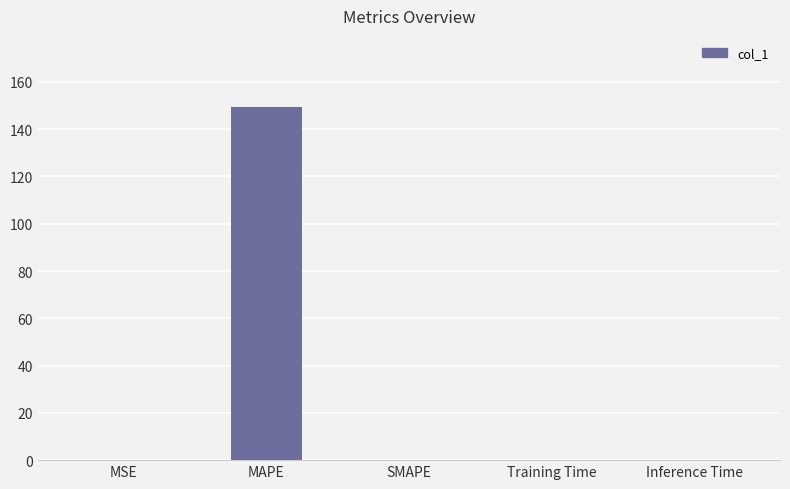

What is the sum of all values?

149.7